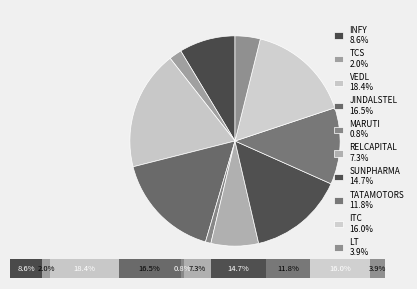

Is it true that JINDALSTEL is 17% of the pie?

True